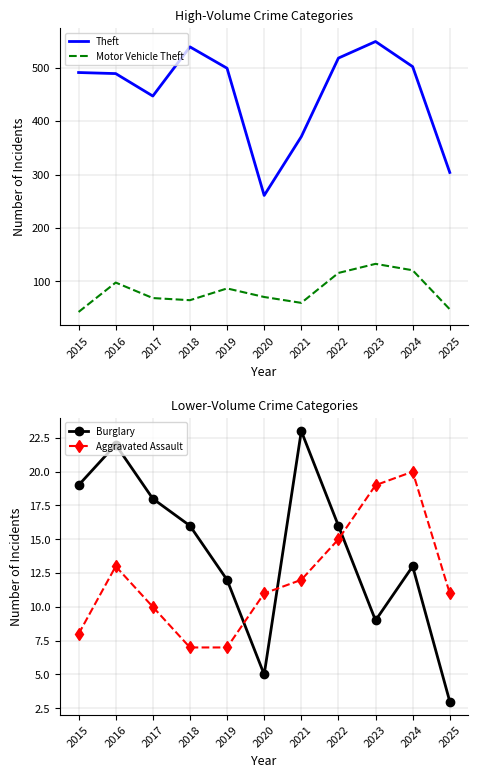

Reading right to left, extract all data points from this chart.

Theft: 304	502	549	518	371	261	499	539	447	489	491
Motor Vehicle Theft: 48	121	133	116	60	71	87	65	69	98	43
Burglary: 3	13	9	16	23	5	12	16	18	22	19
Aggravated Assault: 11	20	19	15	12	11	7	7	10	13	8